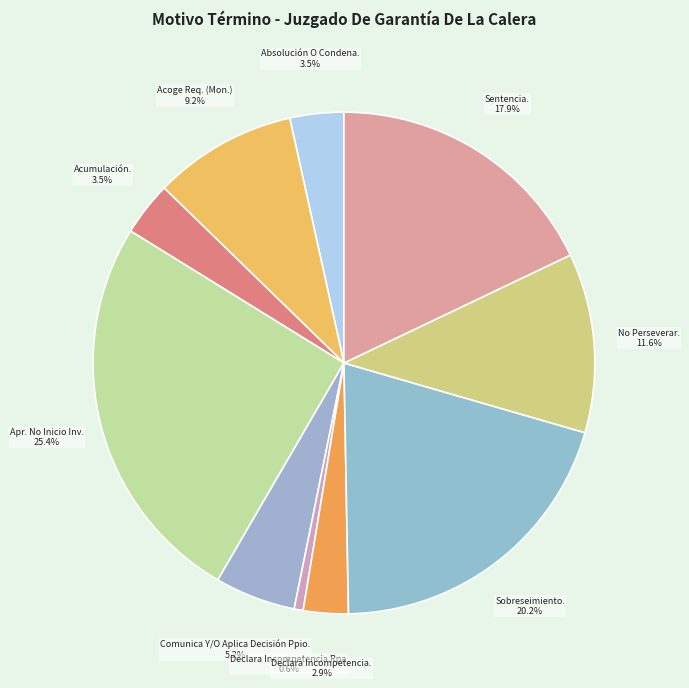

How many slices are in this pie chart?

10